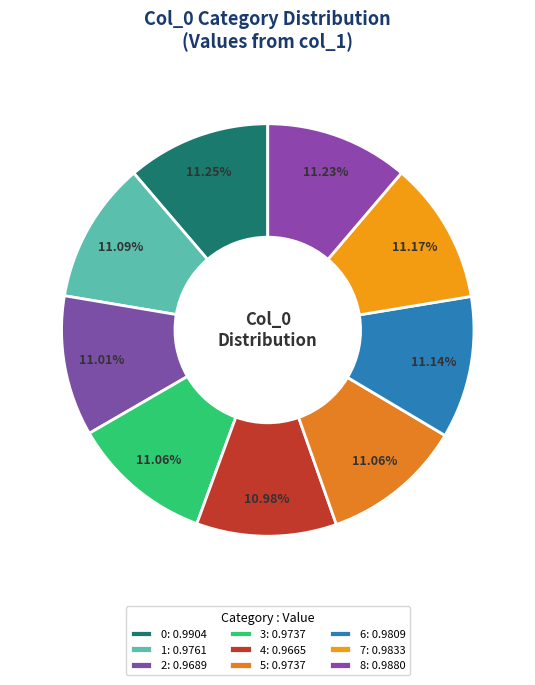

Count the number of slices in the pie.

9